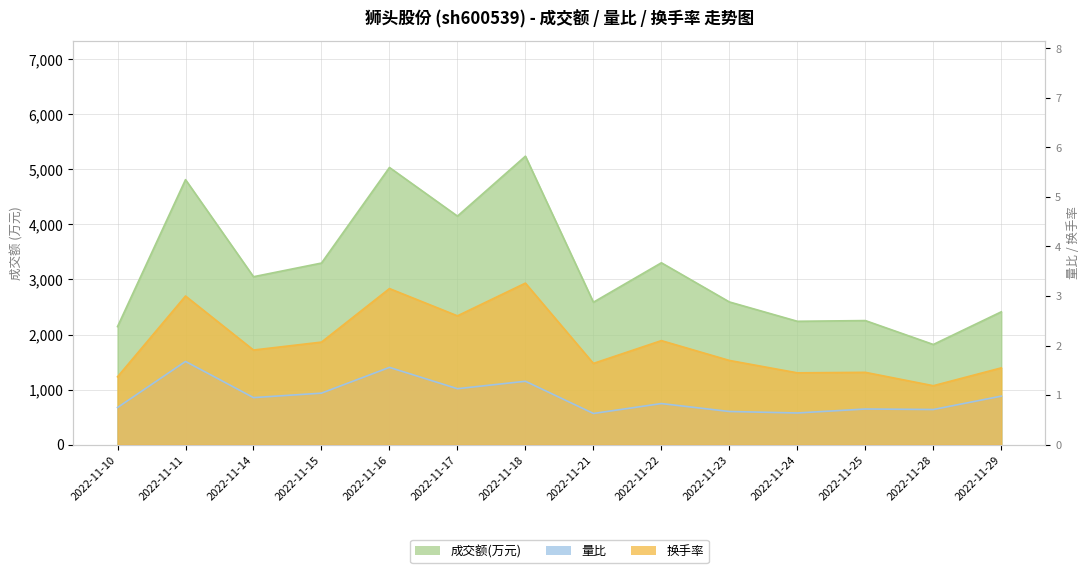

True or false: 换手率 and 成交额(万元) intersect in this chart.

False